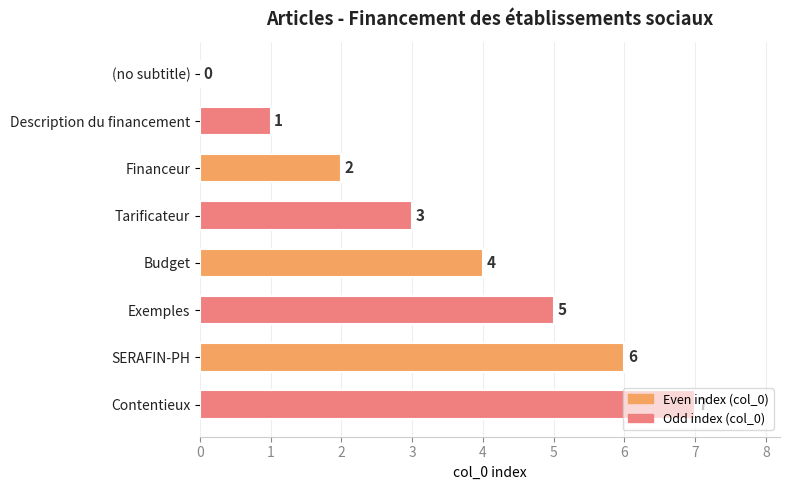

Count the values in the range 2 to 6.

5